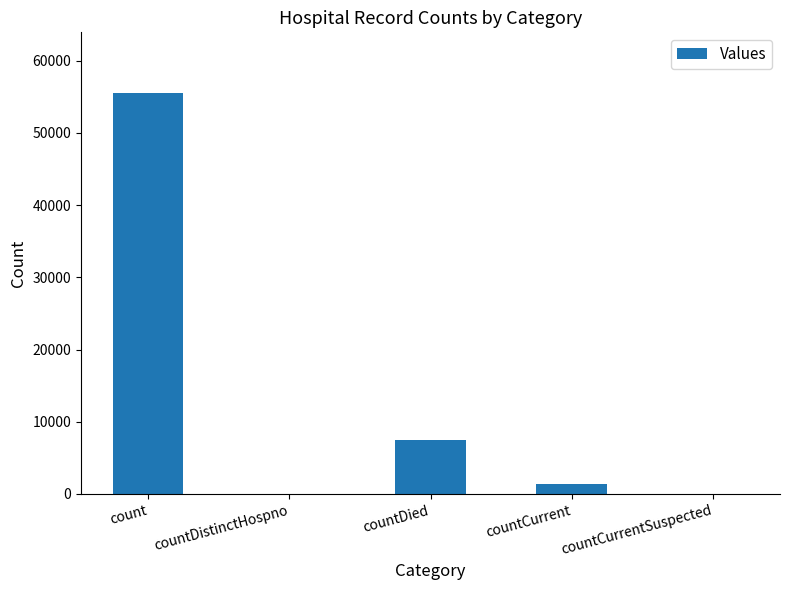

At which category does the chart reach its peak across all series?

count